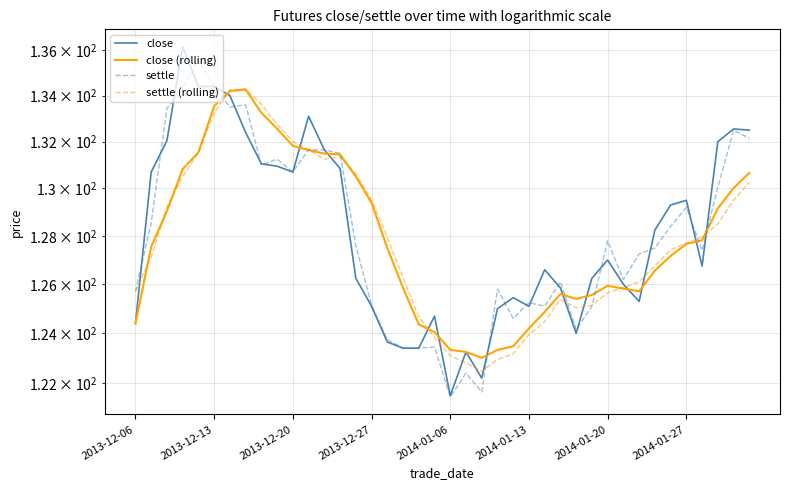

How many values in the settle (rolling) series are below 127?

18